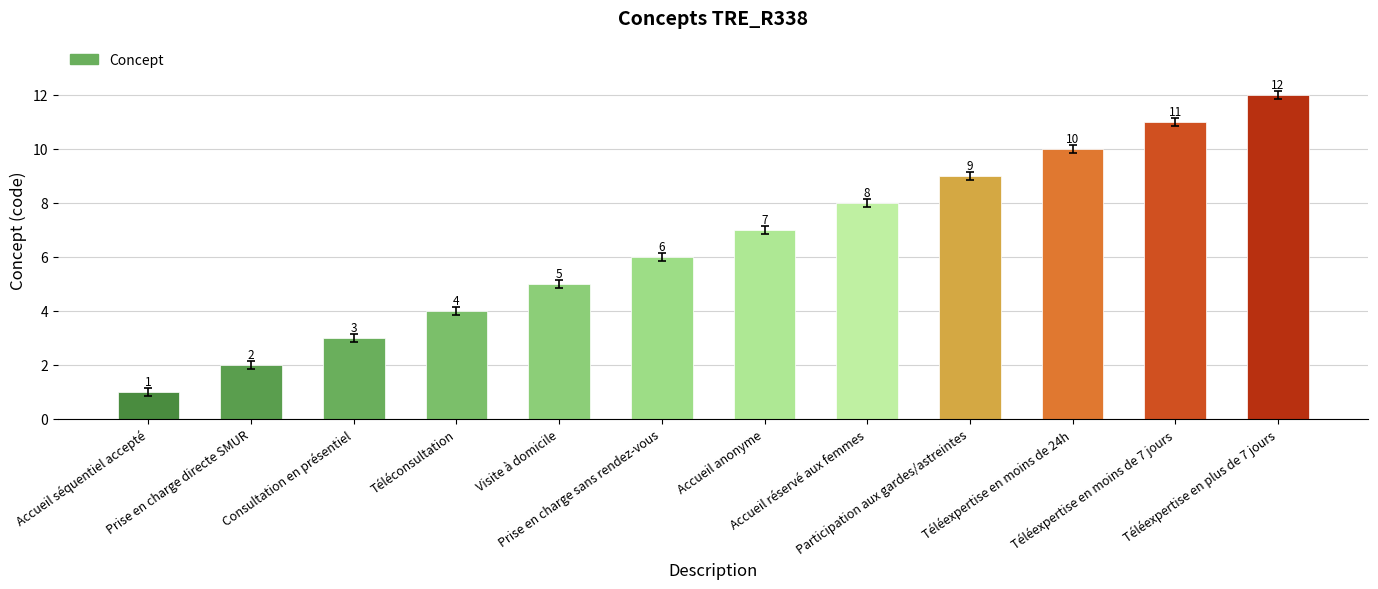

What is the change in value from Accueil séquentiel accepté to Prise en charge sans rendez-vous?

+5